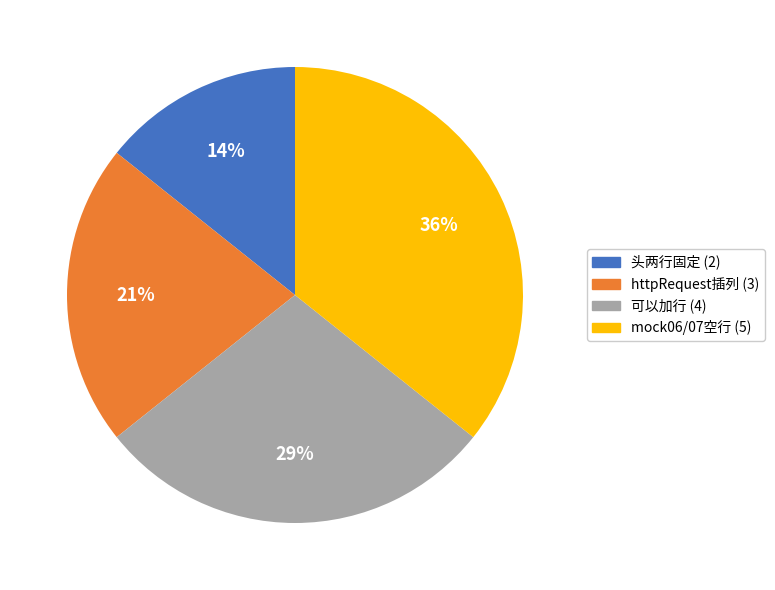

The mock06/07空行 (5) slice represents 46% of the pie. True or false?

False